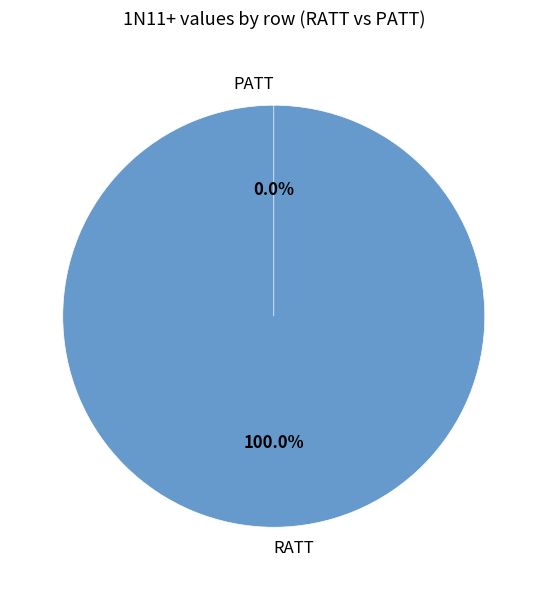

Which slice is the smallest?

PATT